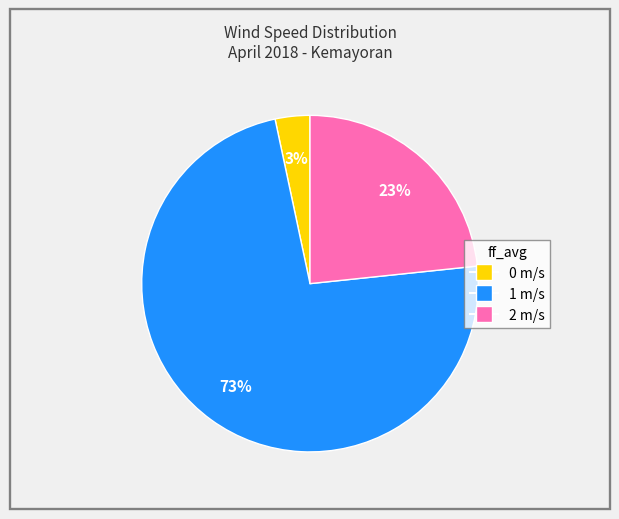

Is the sum of 2 m/s and 1 m/s greater than half?

Yes